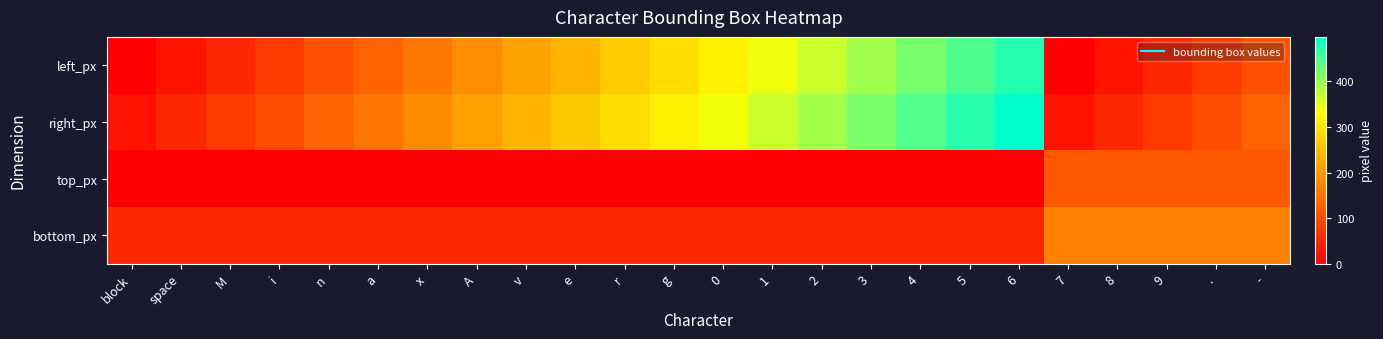

What is the difference between the highest and lowest values at block?

52